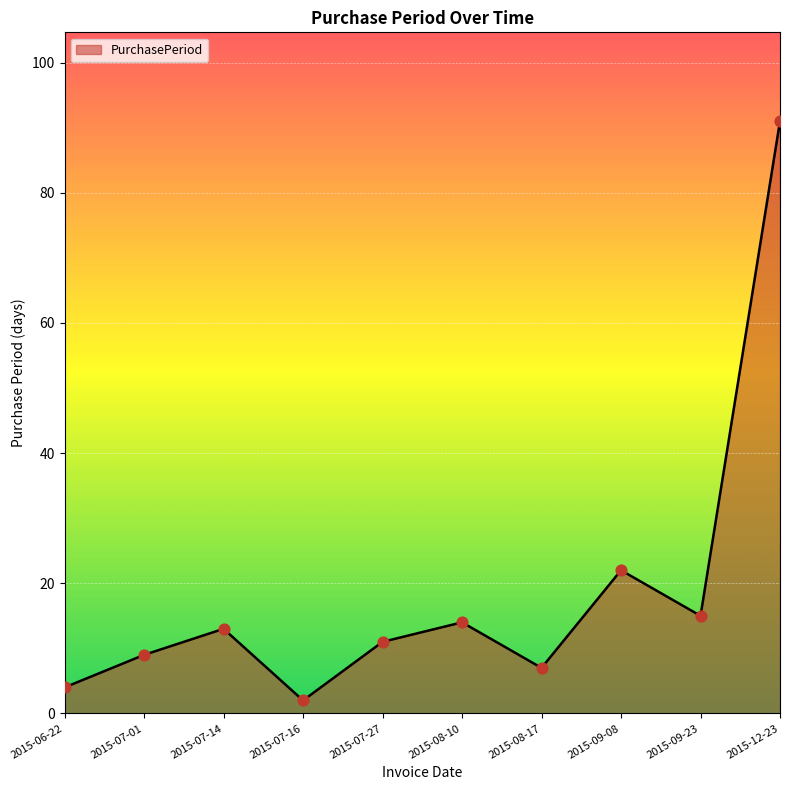

Which has a higher value, 2015-08-10 or 2015-08-17?

2015-08-10